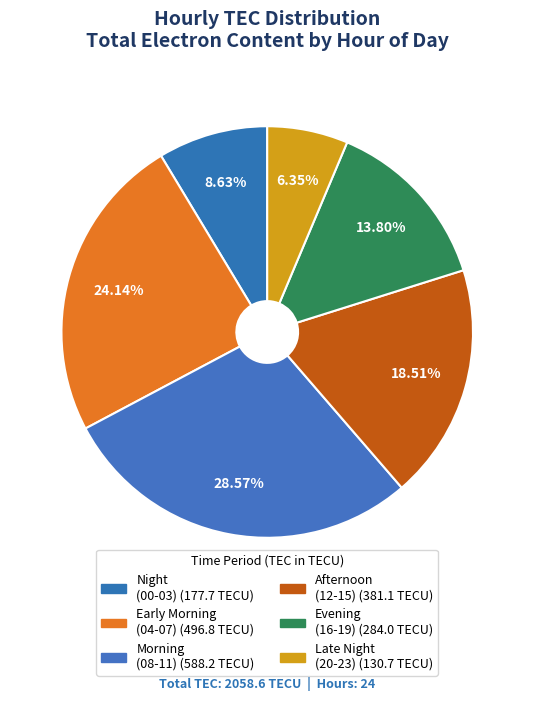

Is there a majority slice in this chart?

No